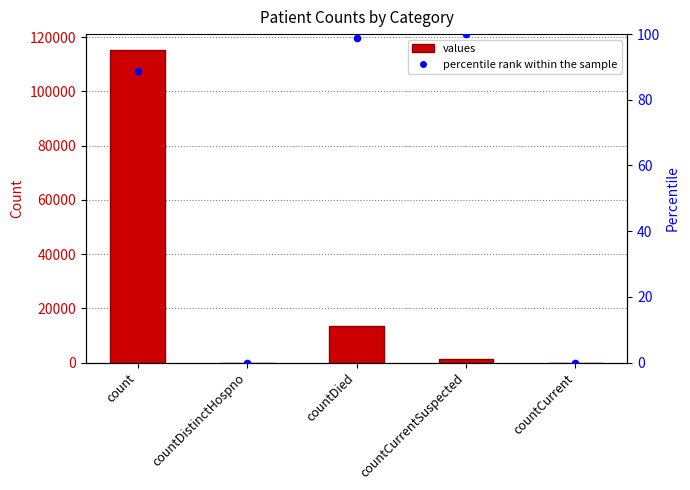

At how many categories does at least one series exceed 61985?

1